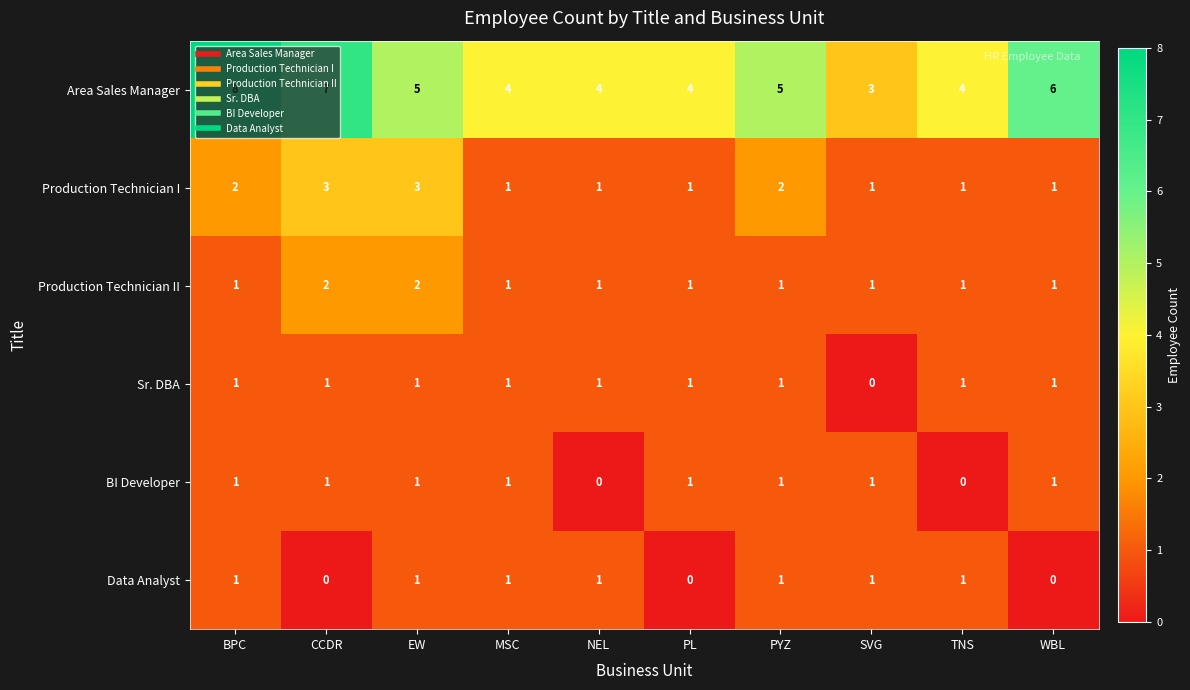

What is the spread (max minus min) of values at PYZ?

4